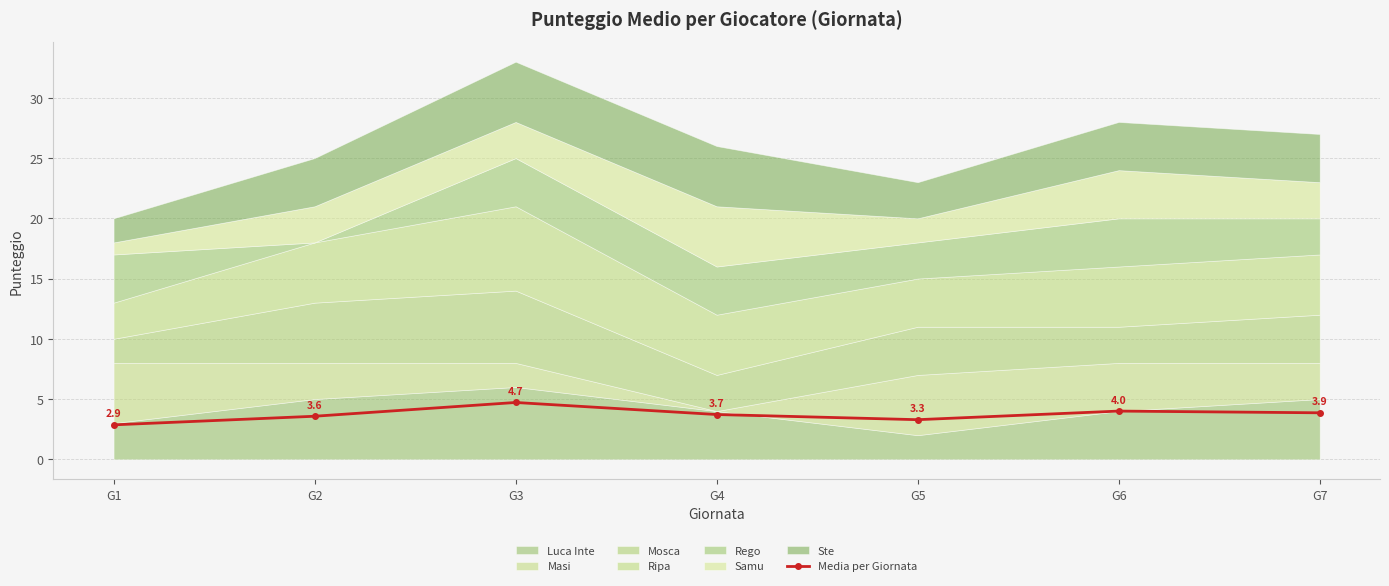

At which label does the data first exceed 3?

G2